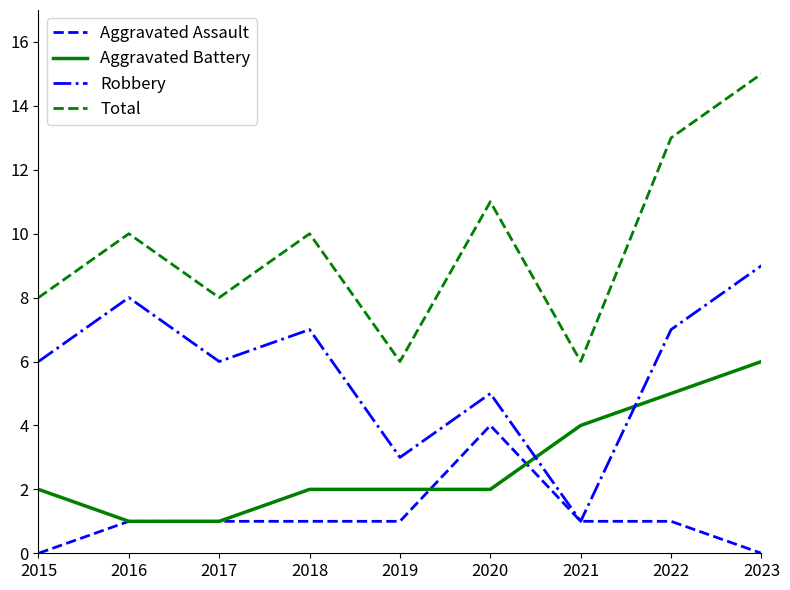

Is the value of Robbery at 2022 greater than the value of Total at 2018?

No